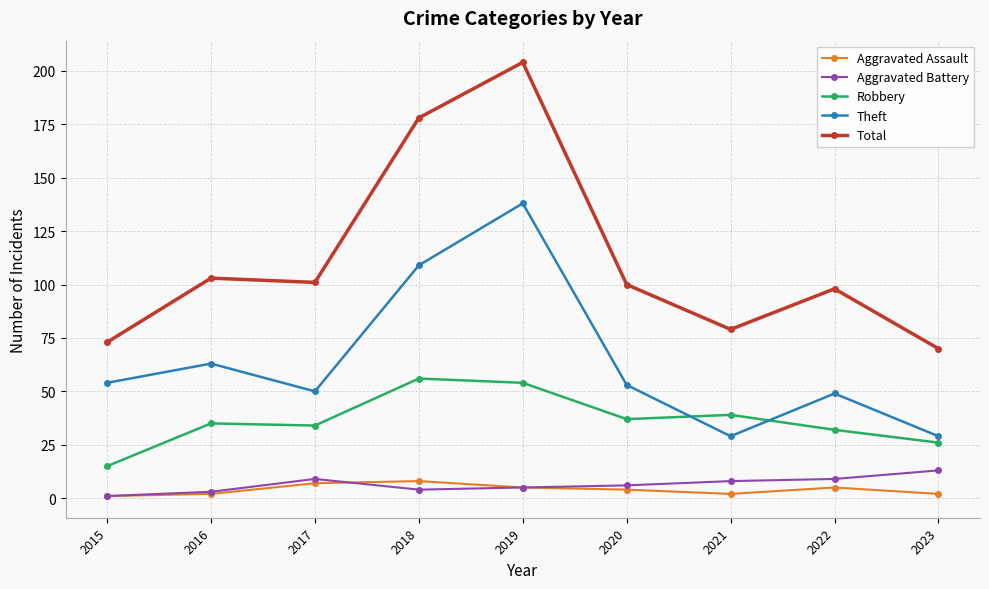

How many data points in Aggravated Assault are less than 4?

4